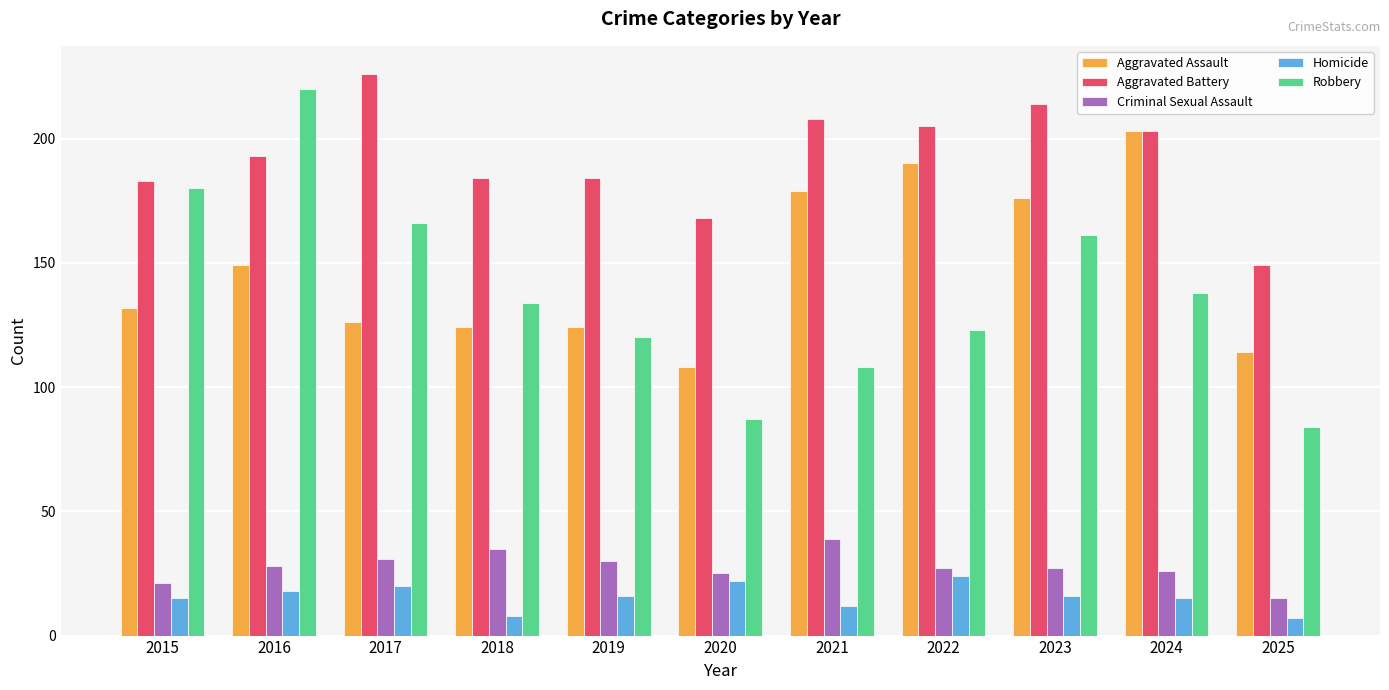

Which category has the lowest value in the Criminal Sexual Assault series?

2025